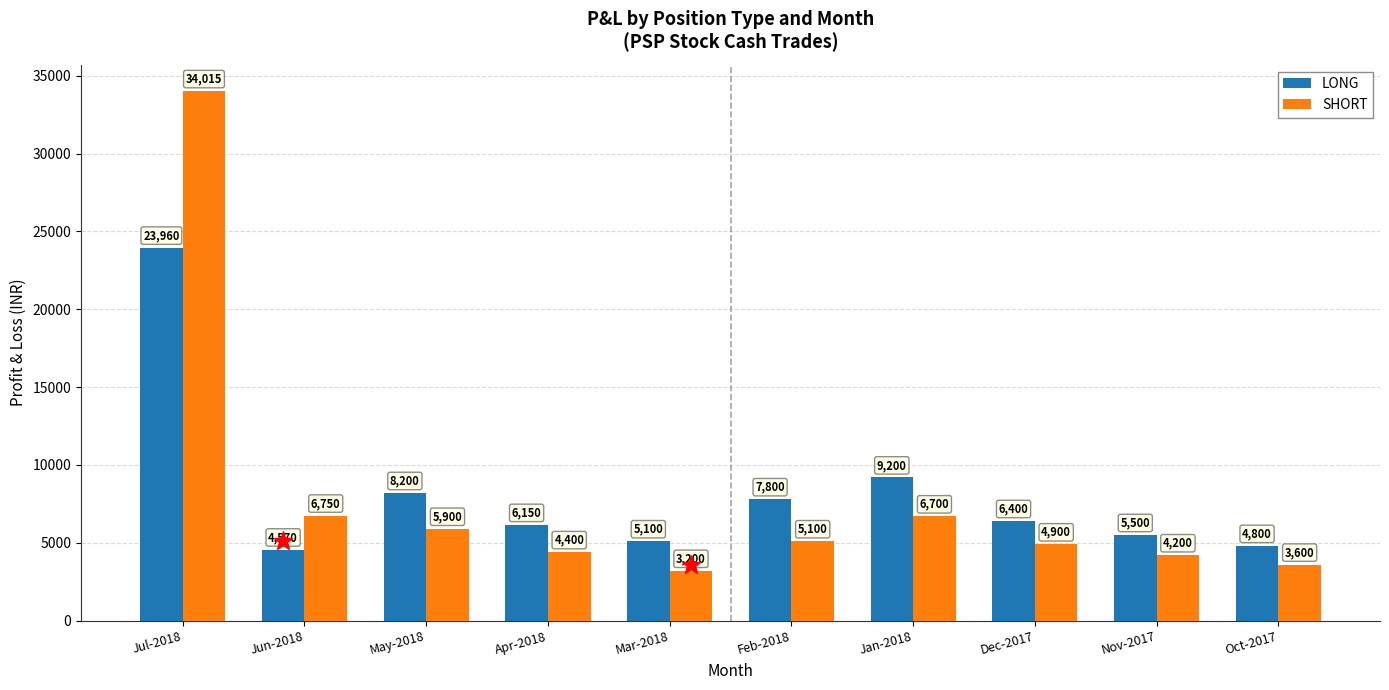

At Mar-2018, list the series in order from smallest to largest.

SHORT, LONG